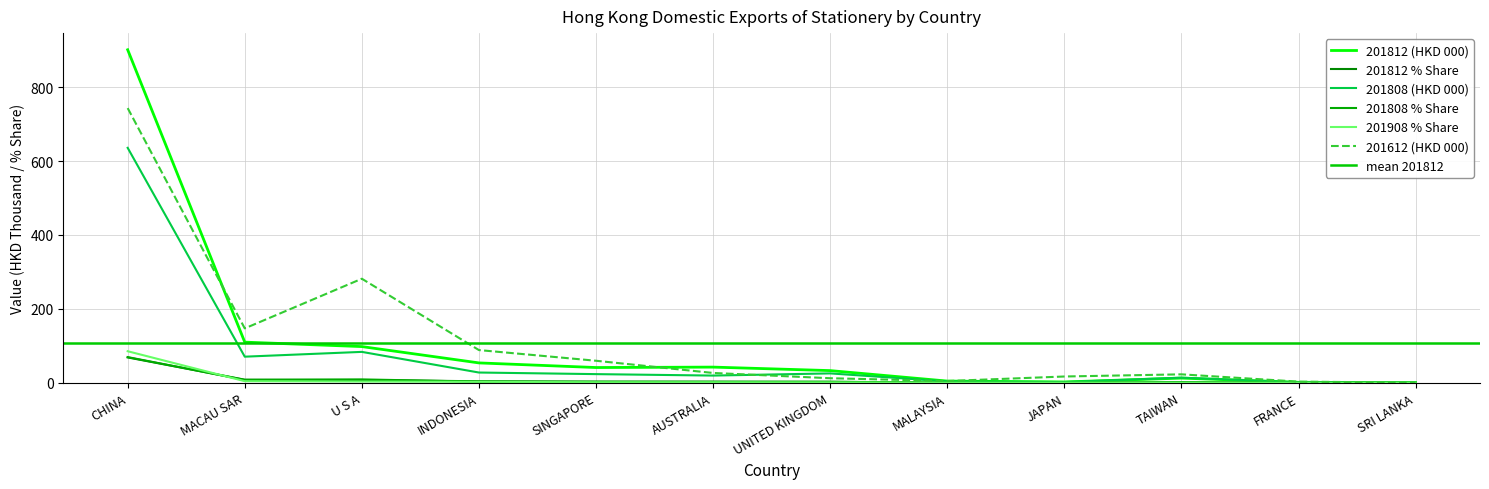

How many data points in 201812 % Share are above 3?

6